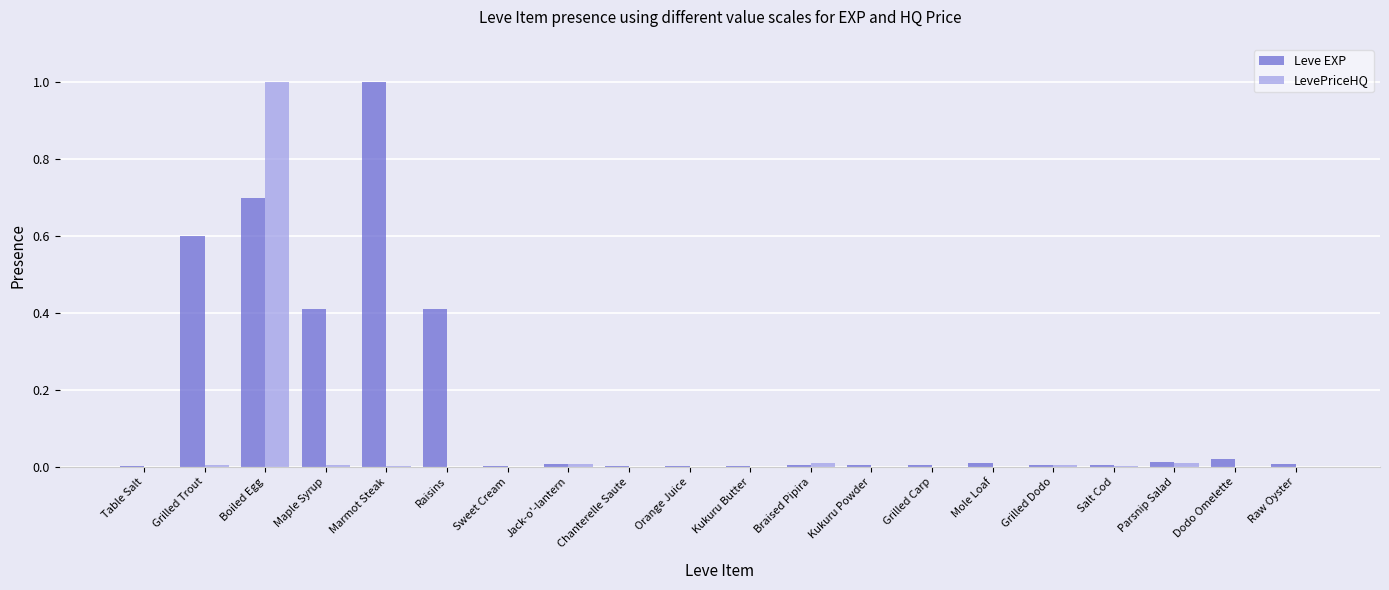

What is the sum of all LevePriceHQ values?

1.0